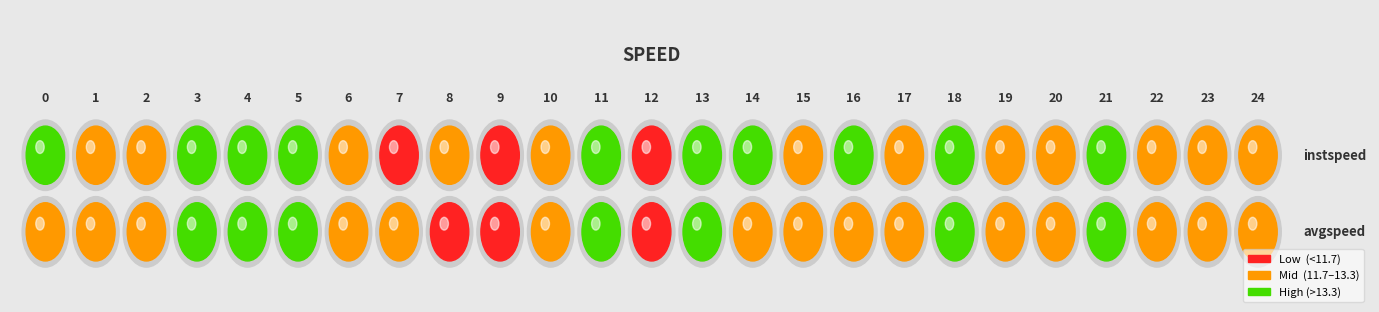

Rank the categories by avgspeed value from highest to lowest.

13, 5, 21, 4, 18, 3, 11, 2, 0, 14, 16, 24, 15, 6, 17, 19, 22, 10, 23, 1, 20, 7, 12, 8, 9